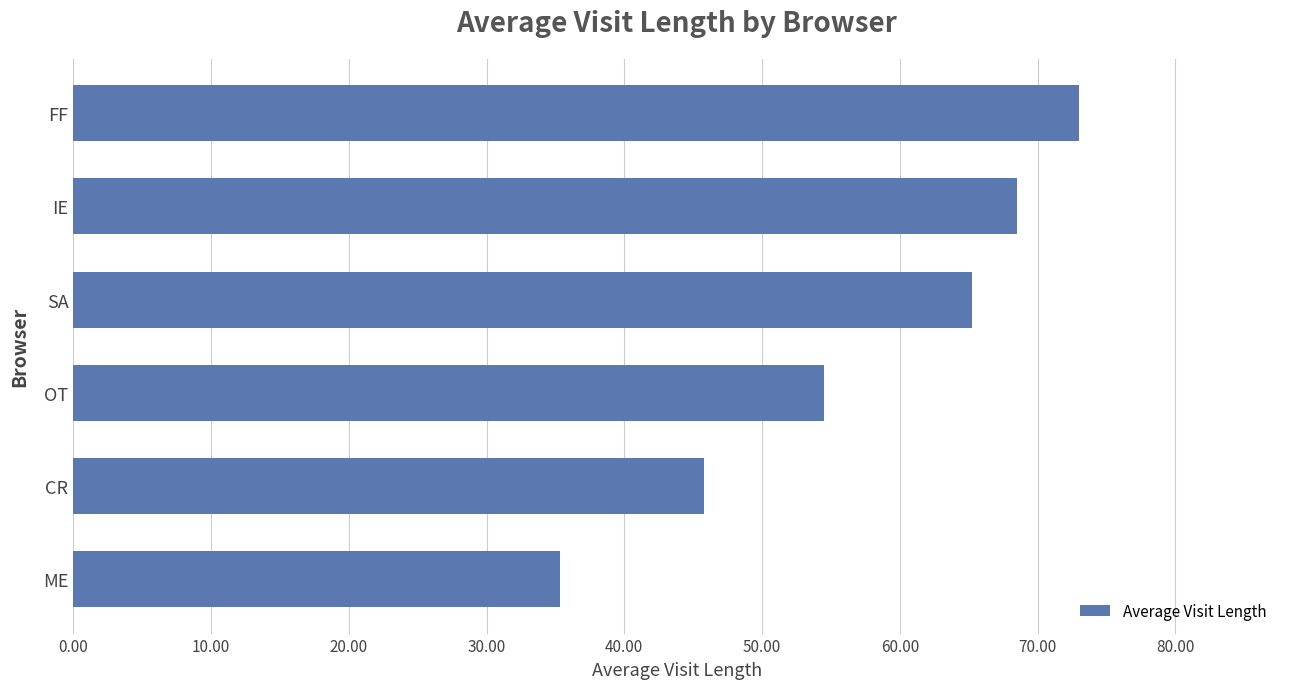

How many categories are shown in the chart?

6